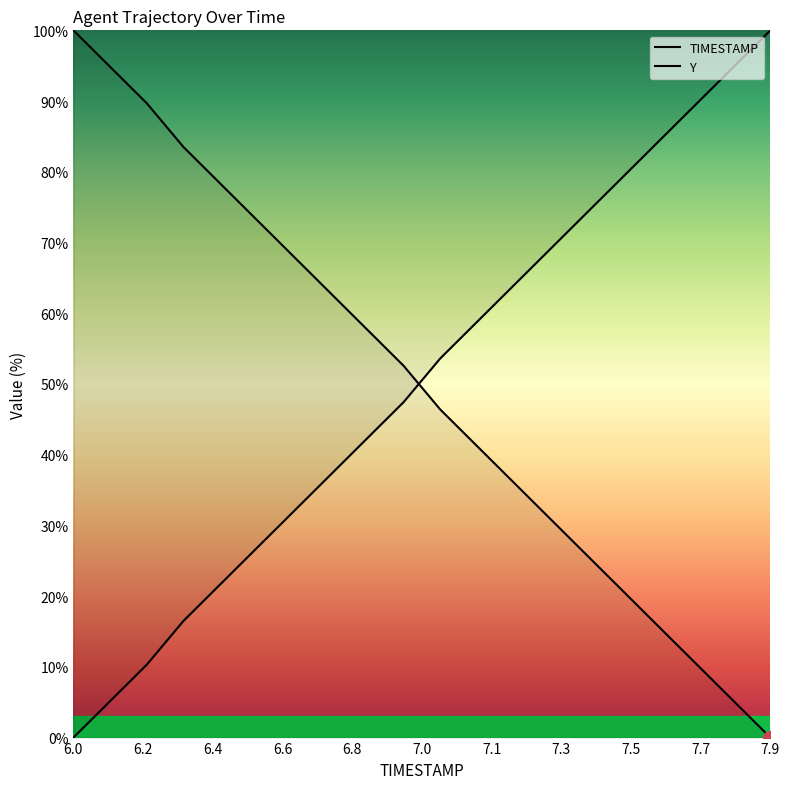

At 7.5, list the series in order from smallest to largest.

TIMESTAMP, Y